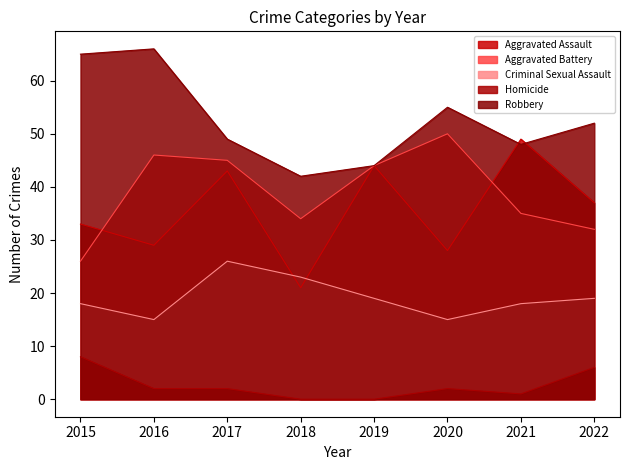

What is the difference between the maximum and minimum values in the Aggravated Assault series?

28